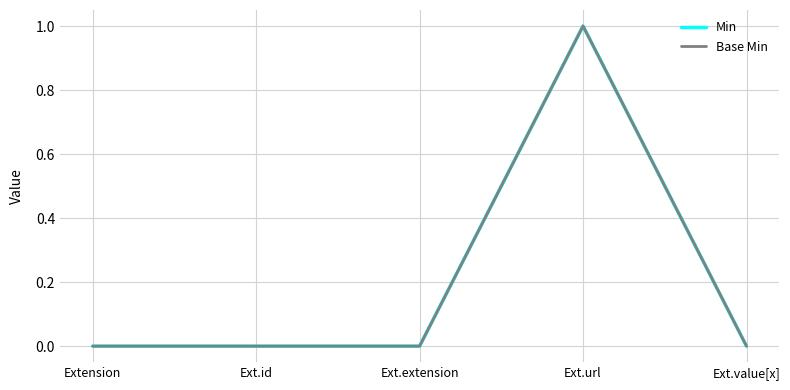

Does the chart display data point markers on the line(s)?

No